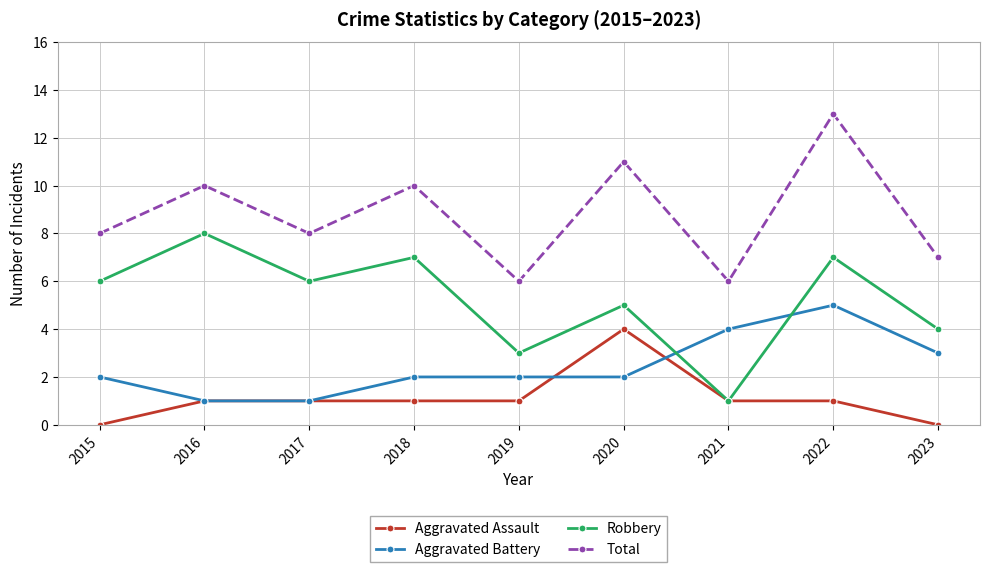

What are all the series names shown in the legend?

Aggravated Assault, Aggravated Battery, Robbery, Total